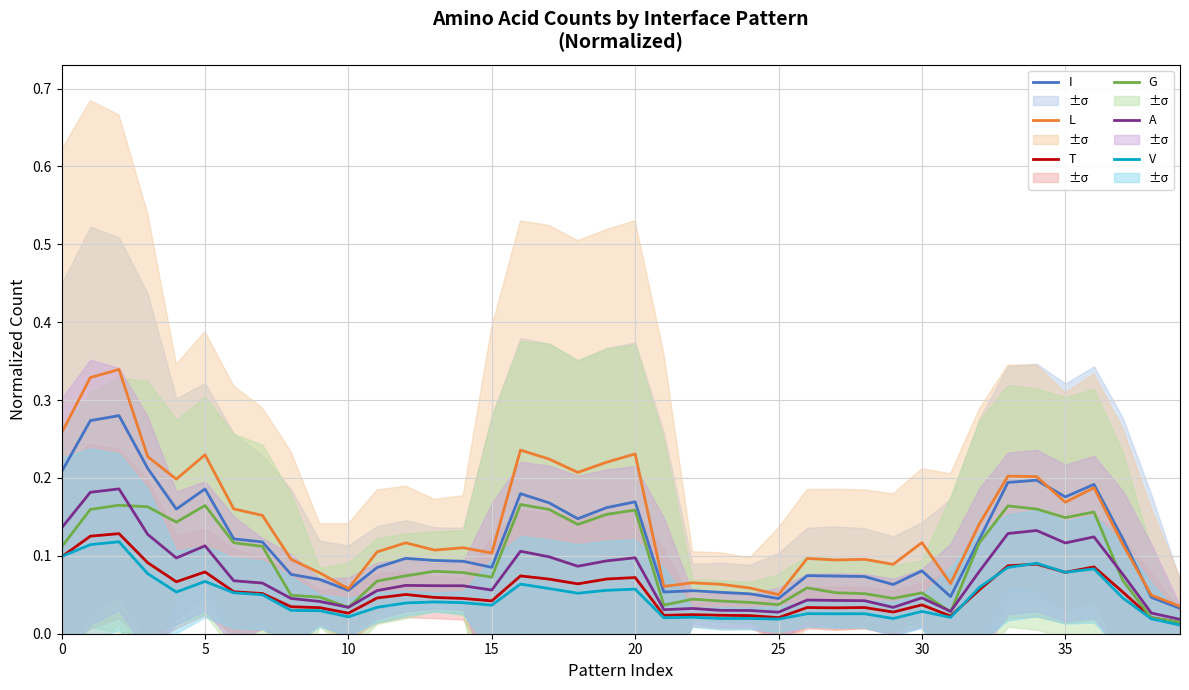

What is the total value across all series at 36?

0.8